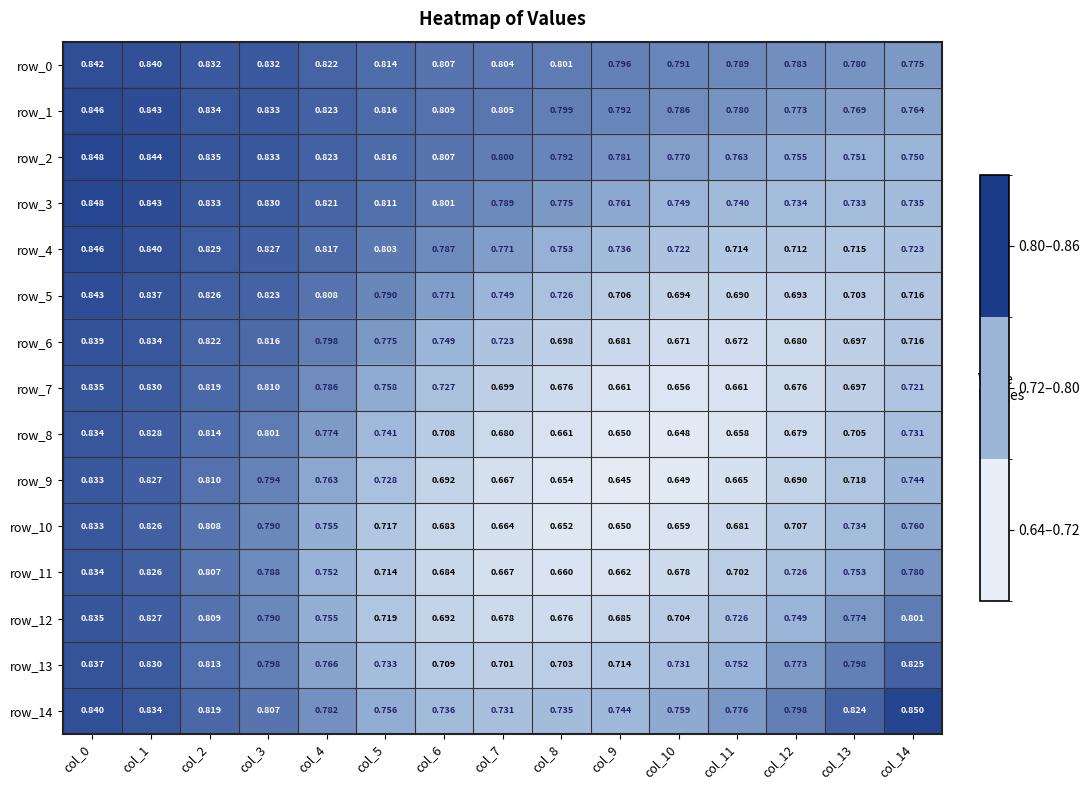

What is the maximum value for row_2?

0.8